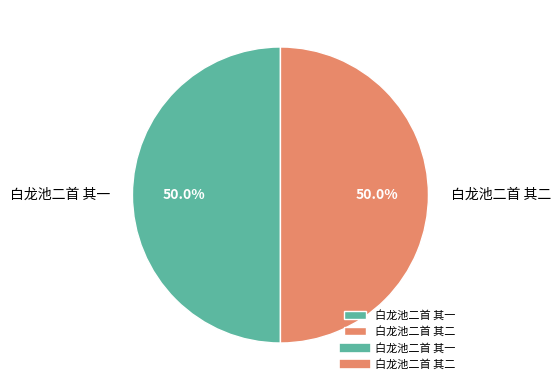

Do 白龙池二首 其一 and 白龙池二首 其二 together represent more than half of the pie?

Yes